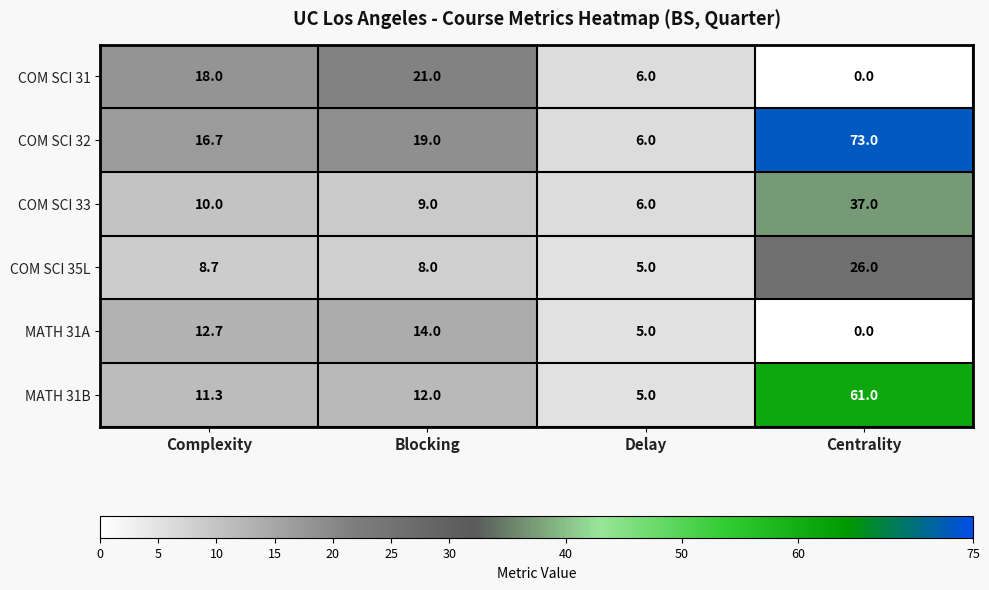

Which series has the largest range (max minus min)?

COM SCI 32